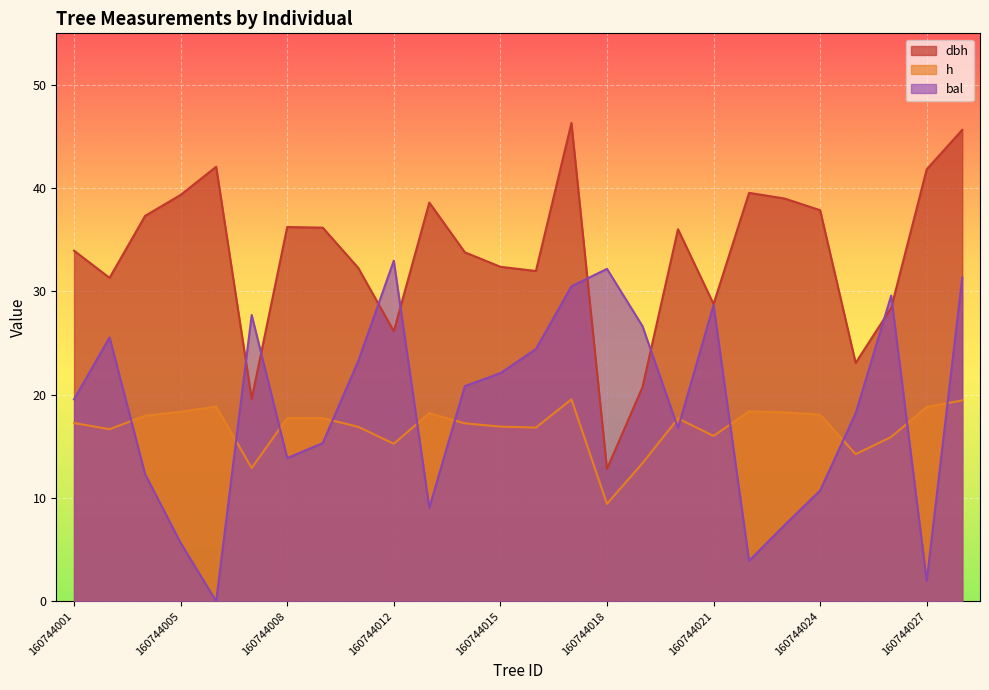

Reading left to right, list all the values displayed in this chart.

dbh: 160744001=34.0	160744003=31.3	160744004=37.3	160744005=39.4	160744006=42.1	160744007=19.6	160744008=36.2	160744010=36.2	160744011=32.3	160744012=26.1	160744013=38.6	160744014=33.8	160744015=32.4	160744016=32.0	160744017=46.3	160744018=12.8	160744019=20.7	160744020=36.0	160744021=28.8	160744022=39.5	160744023=39.0	160744024=37.9	160744025=23.1	160744026=28.4	160744027=41.8	160744028=45.6
h: 160744001=17.3	160744003=16.7	160744004=18.0	160744005=18.4	160744006=18.9	160744007=12.9	160744008=17.7	160744010=17.7	160744011=16.9	160744012=15.2	160744013=18.2	160744014=17.2	160744015=16.9	160744016=16.8	160744017=19.6	160744018=9.4	160744019=13.4	160744020=17.7	160744021=16.0	160744022=18.4	160744023=18.3	160744024=18.1	160744025=14.2	160744026=15.9	160744027=18.8	160744028=19.4
bal: 160744001=19.6	160744003=25.6	160744004=12.3	160744005=5.7	160744006=0.0	160744007=27.7	160744008=13.9	160744010=15.3	160744011=23.3	160744012=33.0	160744013=9.1	160744014=20.8	160744015=22.1	160744016=24.4	160744017=30.5	160744018=32.2	160744019=26.6	160744020=16.8	160744021=28.7	160744022=3.9	160744023=7.4	160744024=10.7	160744025=18.2	160744026=29.6	160744027=2.0	160744028=31.4